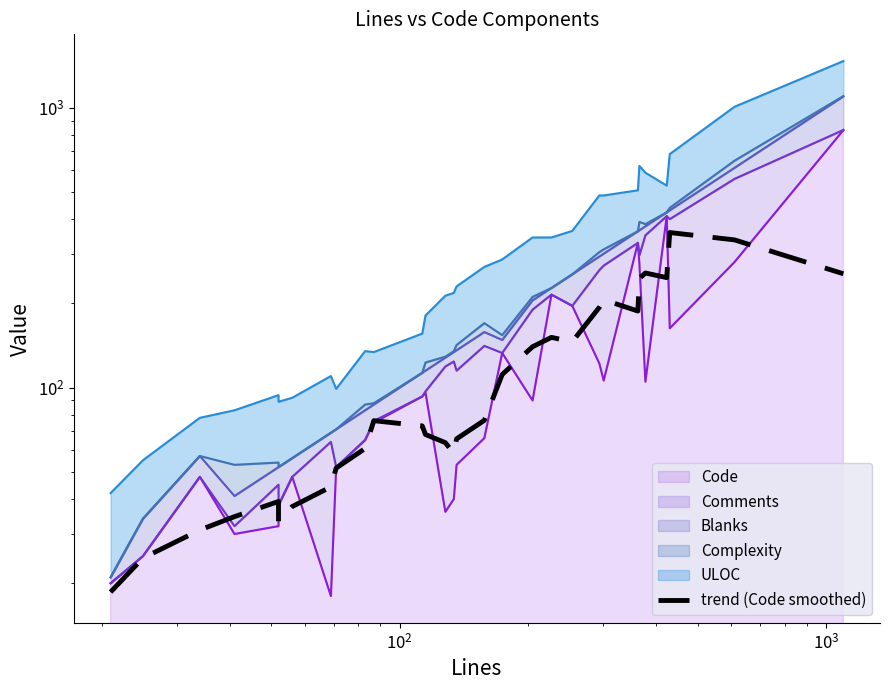

Count the number of values greater than 76.

15